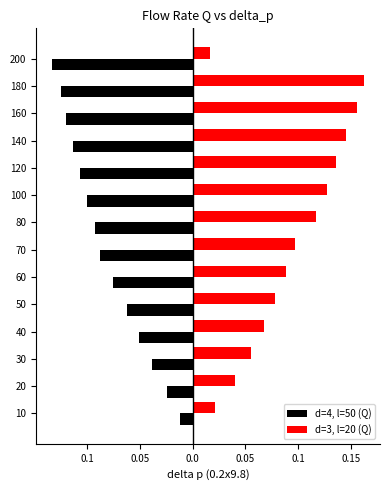

At 10, list the series in order from largest to smallest.

d=3, l=20 (Q), d=4, l=50 (Q)